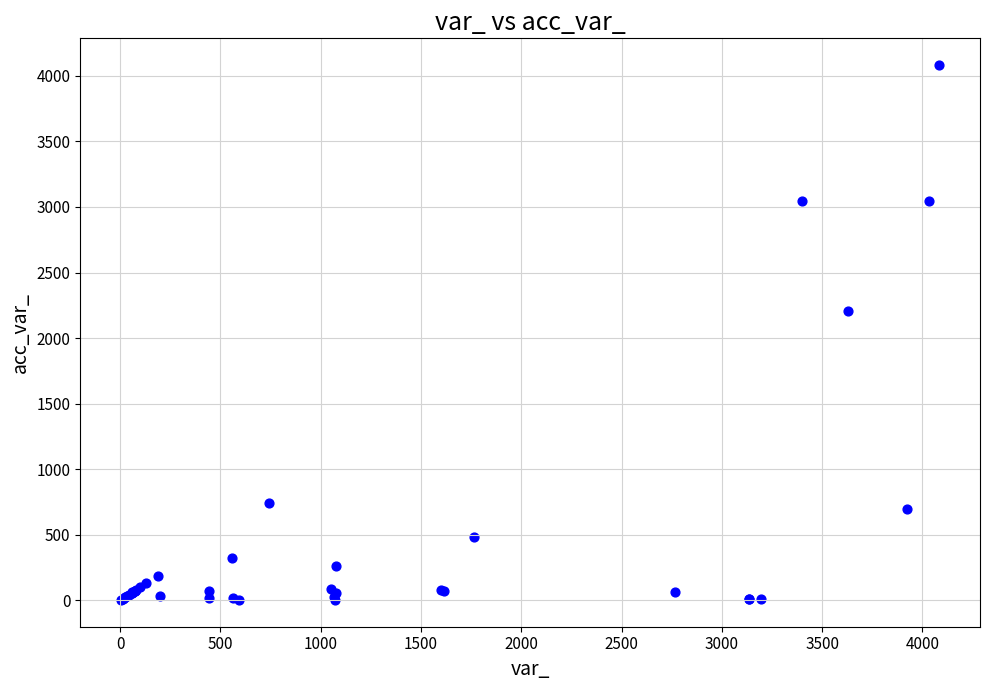

What Y value in the scatter plot is closest to 2042?

2209